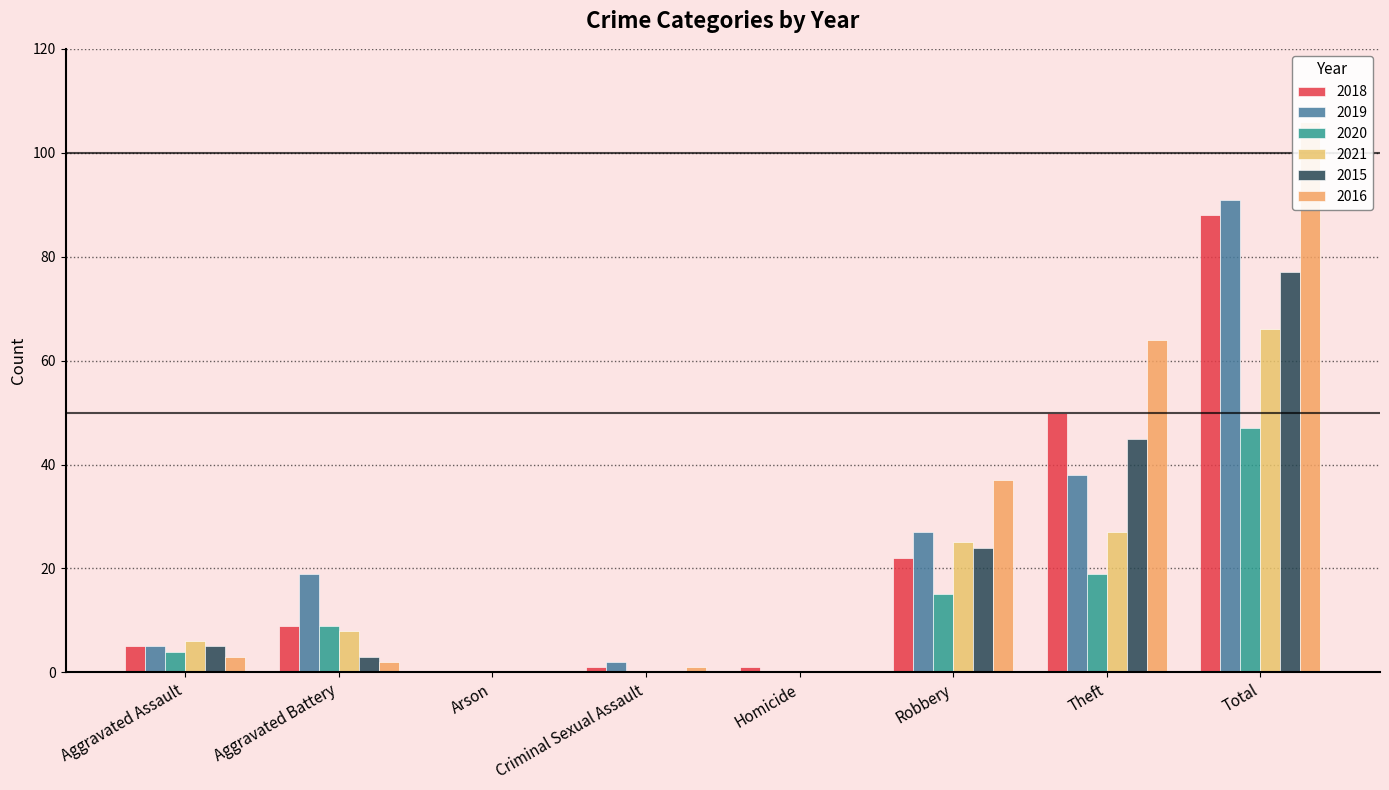

What is the value of the 2020 bar at the 1st from the left?

4